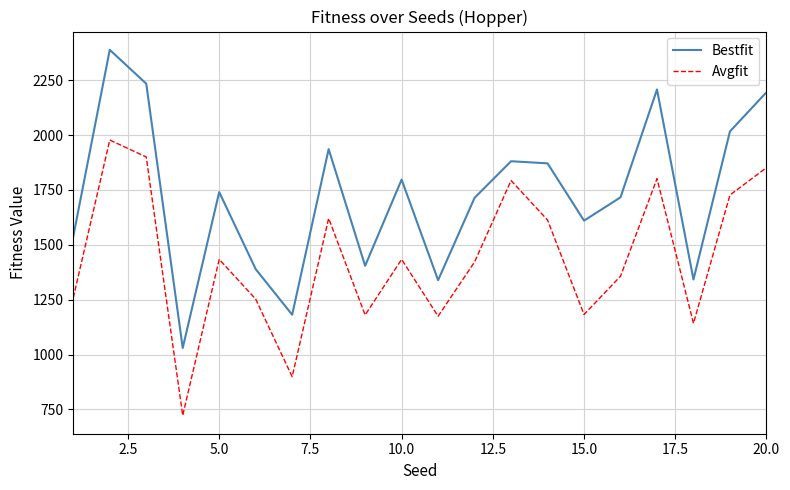

True or false: Avgfit and Bestfit cross at least once.

False